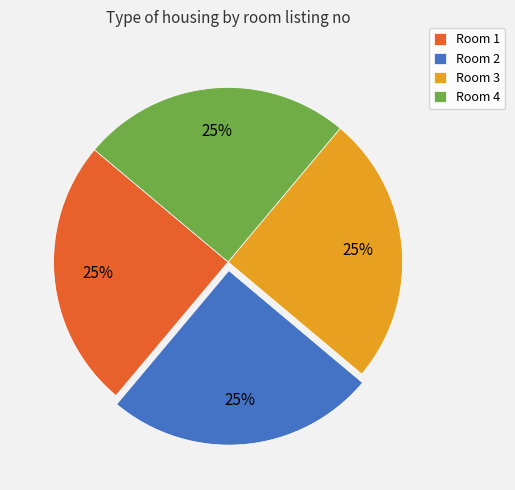

To the nearest percent, what percentage of the pie is Room 2?

25%